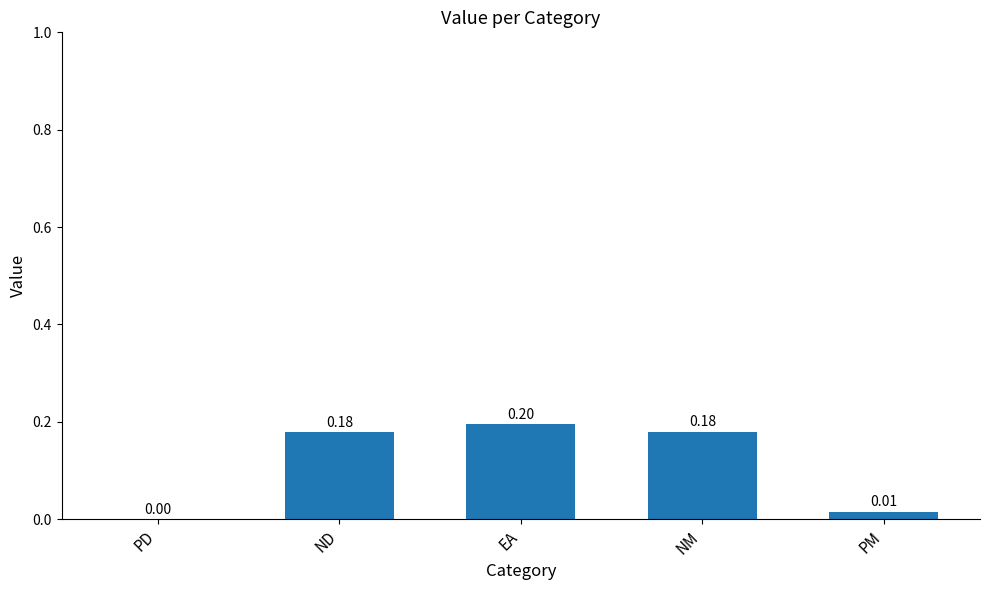

At which category does the chart reach its peak across all series?

EA